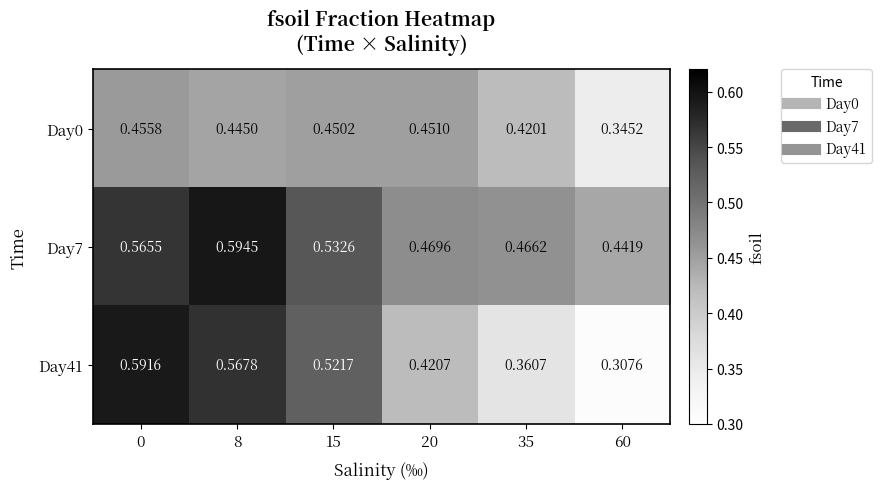

Which series has the largest total across all categories?

Day7